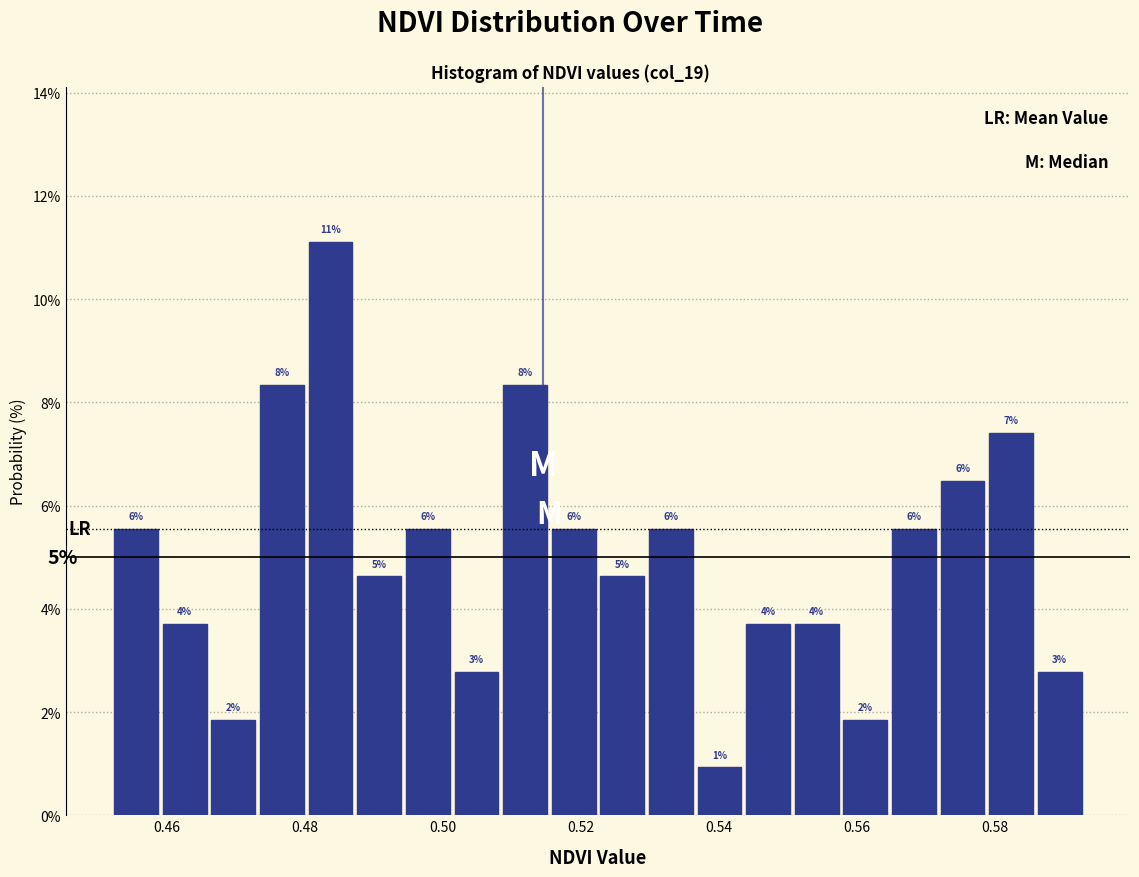

Around what value on the x-axis is the tallest bar? Give the approximate position of its centre, as read against the axis.

0.484